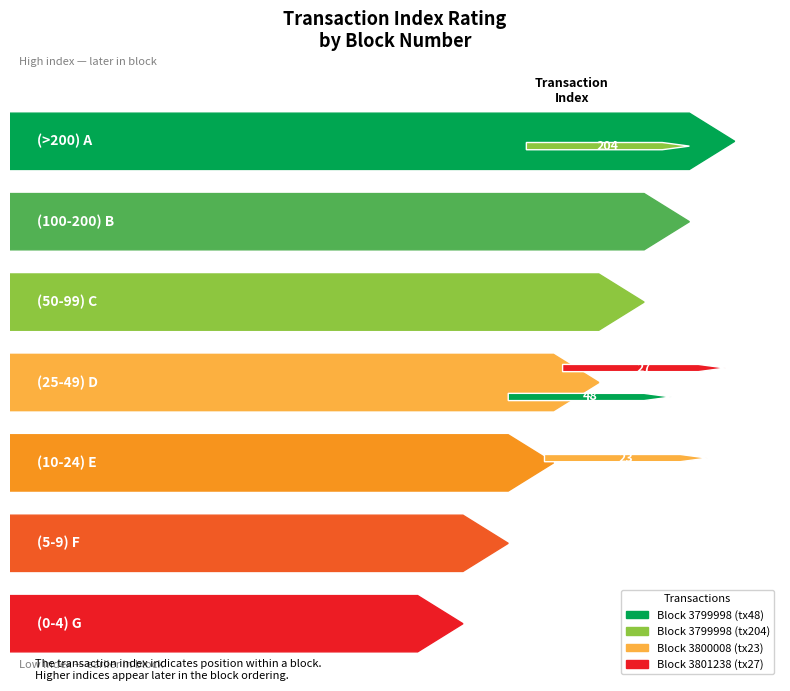

What is the smallest value displayed?

23